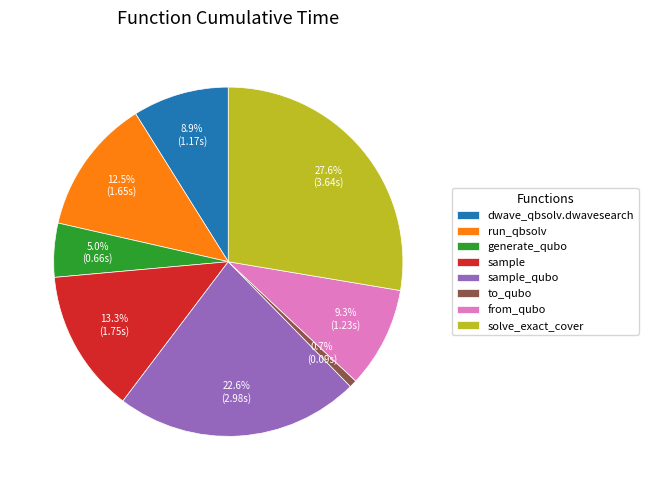

To the nearest percent, what is the combined percentage of dwave_qbsolv.dwavesearch and solve_exact_cover?

37%